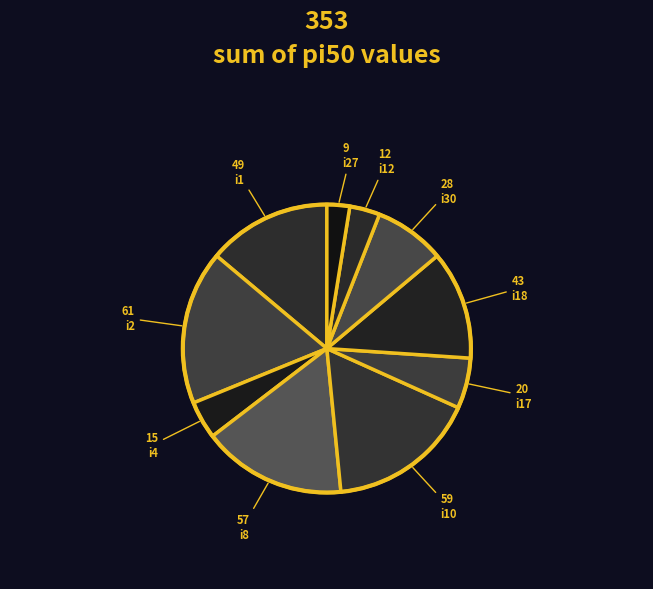

How many segments does this pie chart have?

10